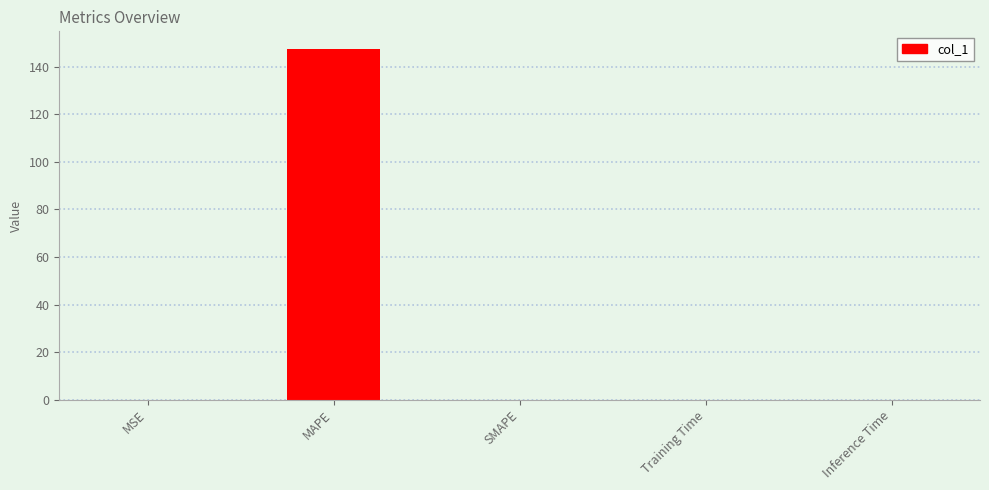

What is the greatest value displayed?

147.6